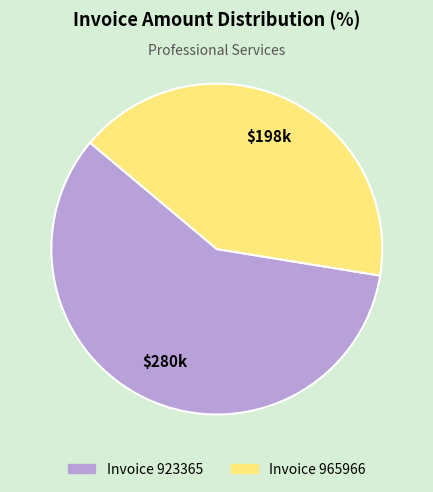

Is there any slice that represents more than half of the pie?

Yes